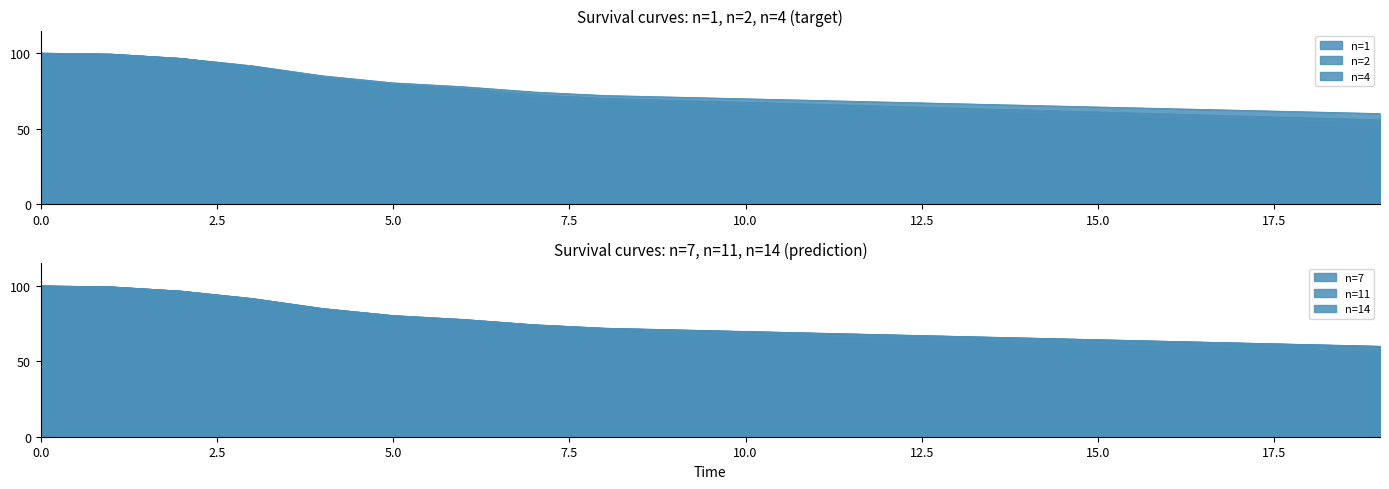

What is the total value across all series at 11?

401.9